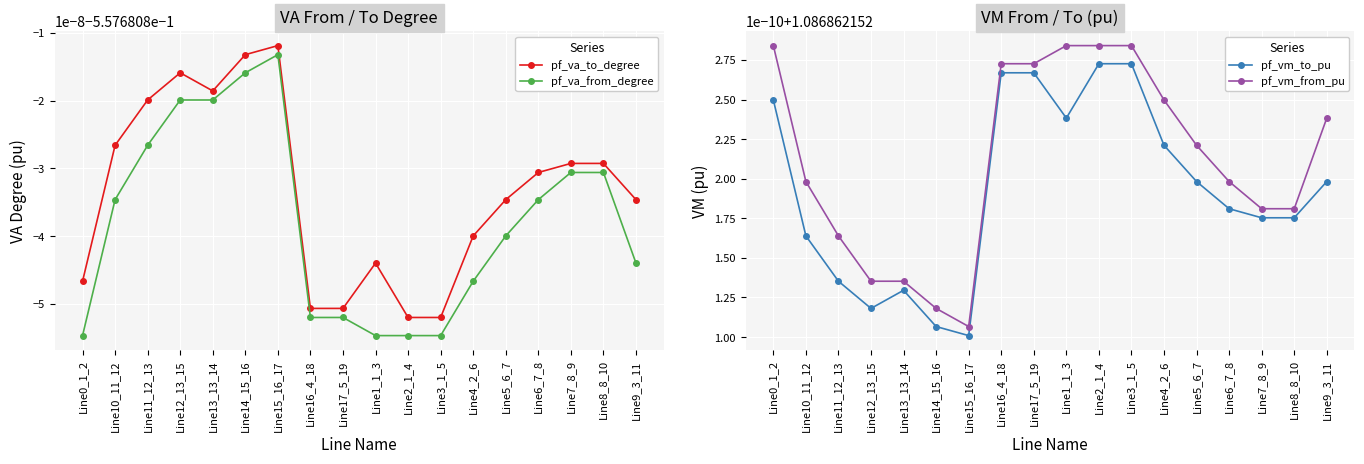

At how many categories does at least one series exceed 0?

18